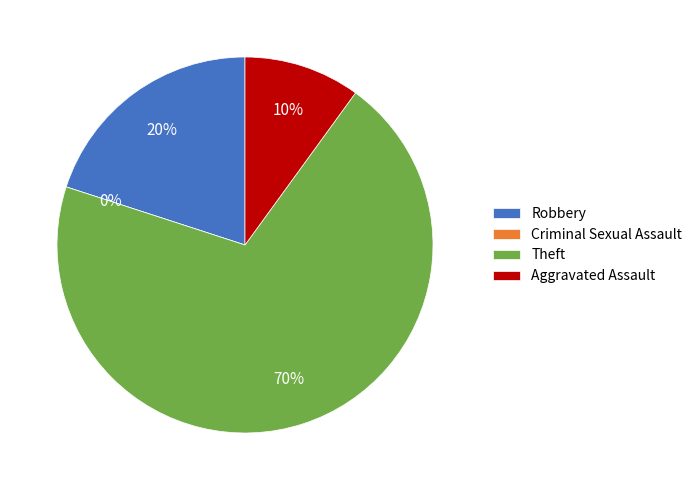

Count the number of slices in the pie.

4